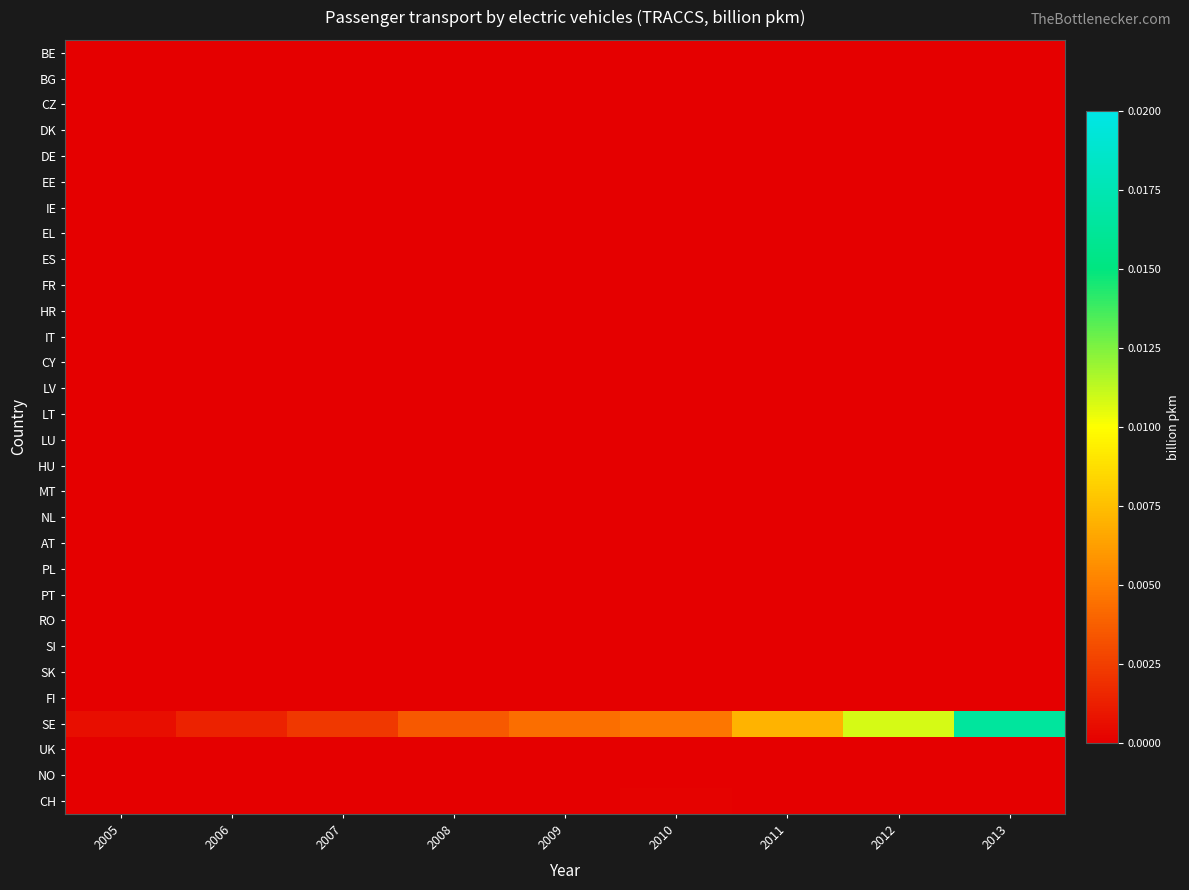

At which category does the chart reach its peak across all series?

2013